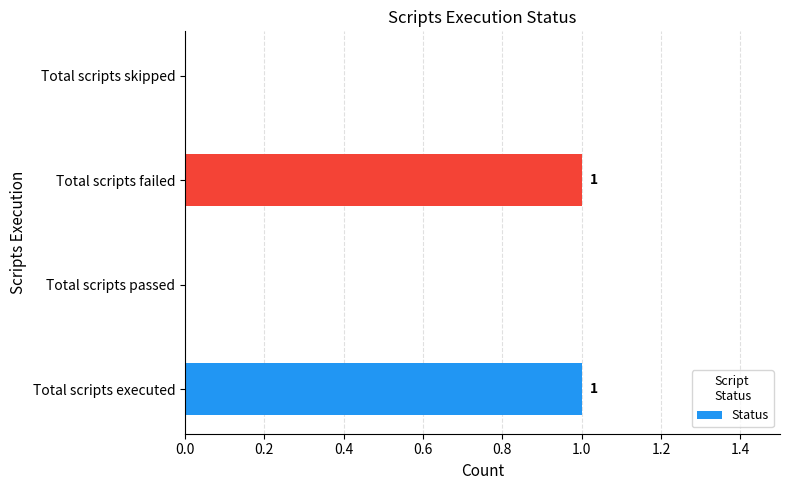

Reading bottom to top, list all the values displayed in this chart.

Total scripts executed=1	Total scripts passed=0	Total scripts failed=1	Total scripts skipped=0